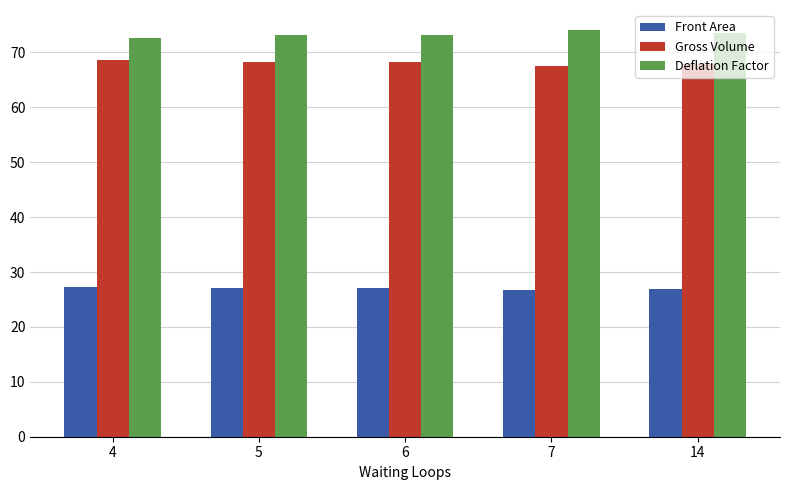

What is the spread (max minus min) of values at 5?

46.1